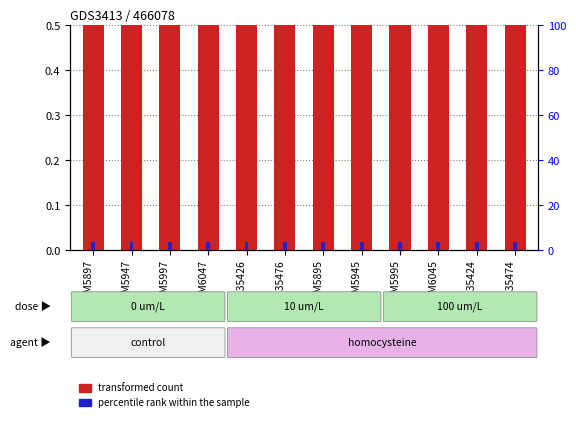

What is the label of the 6th bar from the right?

GSM5895